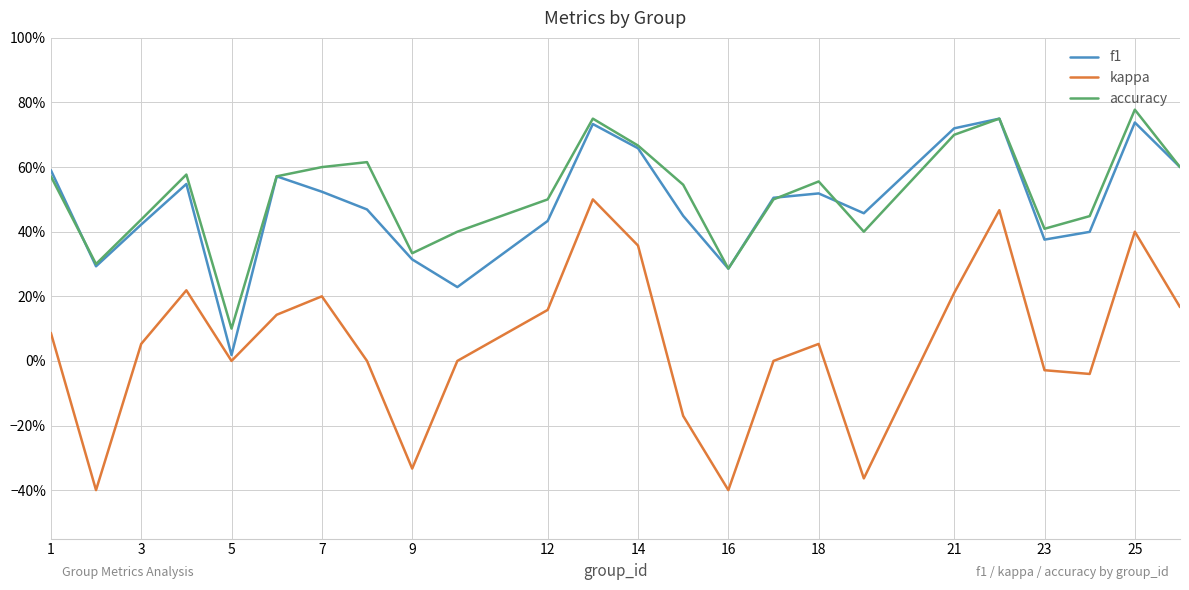

List the series in order of their peak value, highest first.

accuracy, f1, kappa